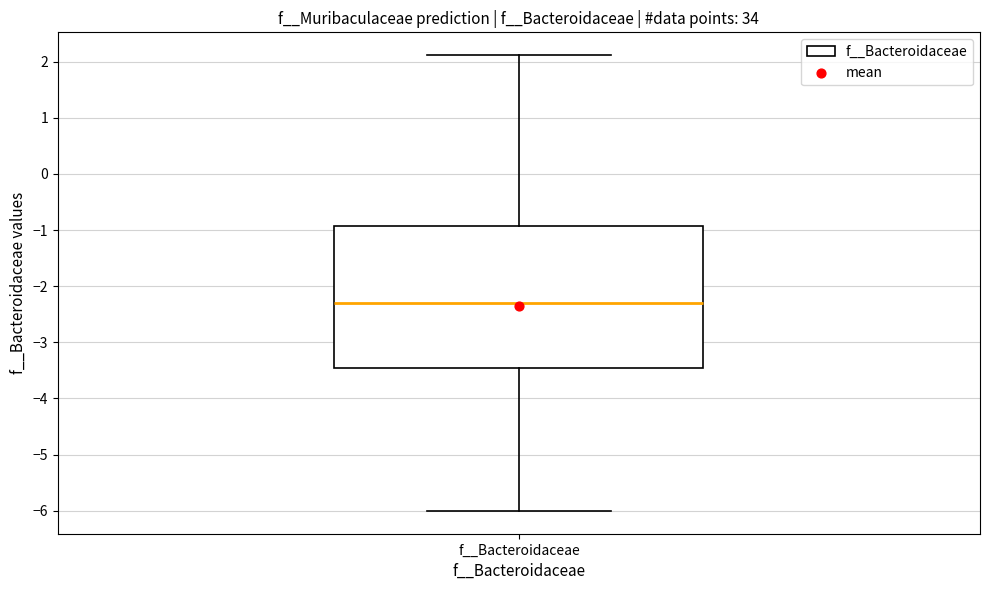

Where is the upper edge of the box for f__Bacteroidaceae on the y-axis? The values are not printed on the chart, so give them approximately, as read against the axis.

-0.9